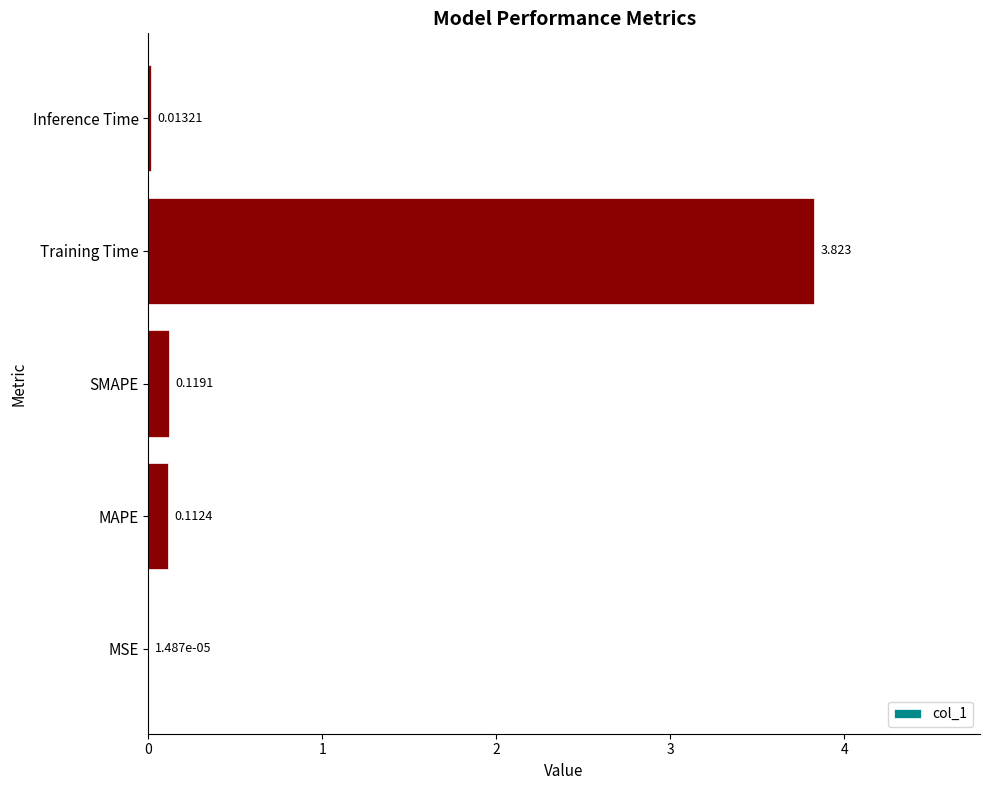

Which has a higher value, MSE or MAPE?

MAPE